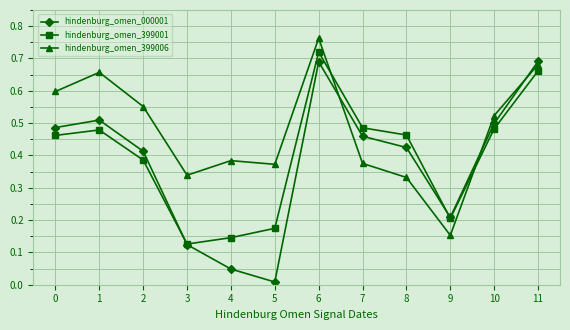

At which category is the sum across all series the highest?

6